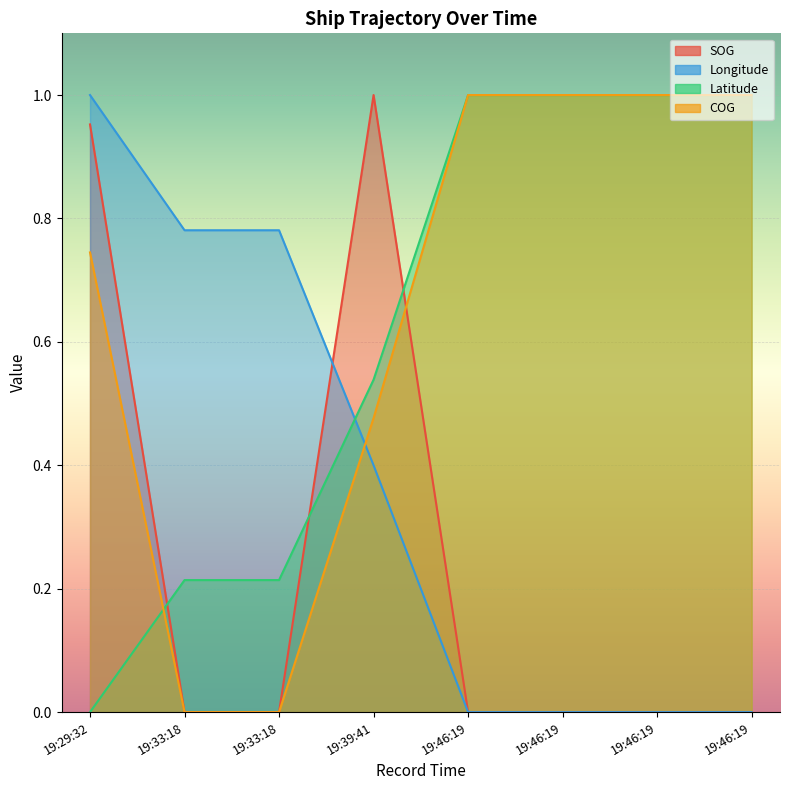

How many data points in SOG are above 0?

2